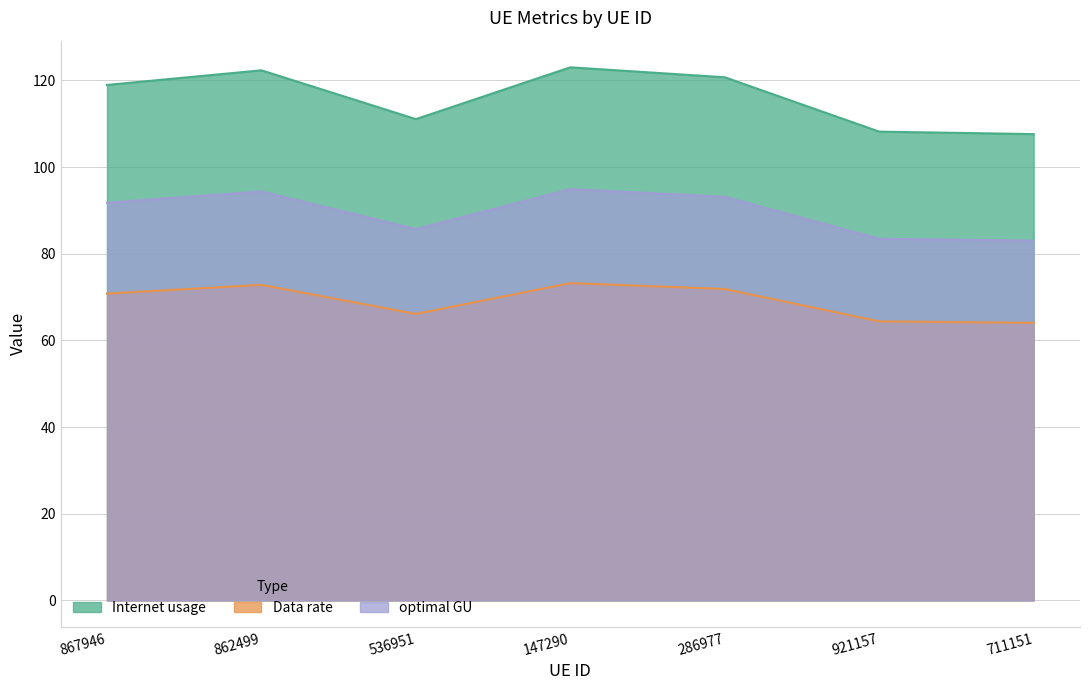

Is the value of Data rate at 867946 greater than the value of optimal GU at 286977?

No